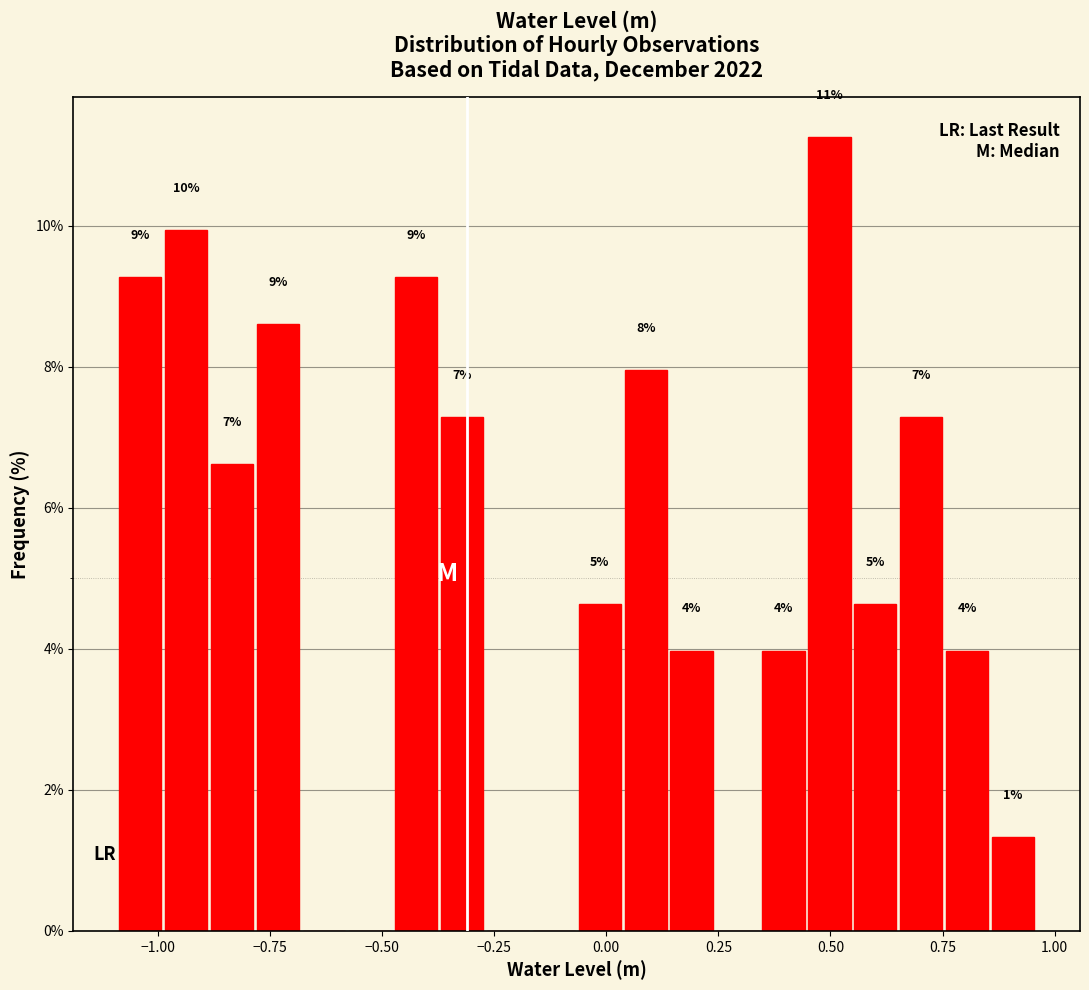

Read against the x-axis, roughly where is the centre of the tallest bar?

0.50